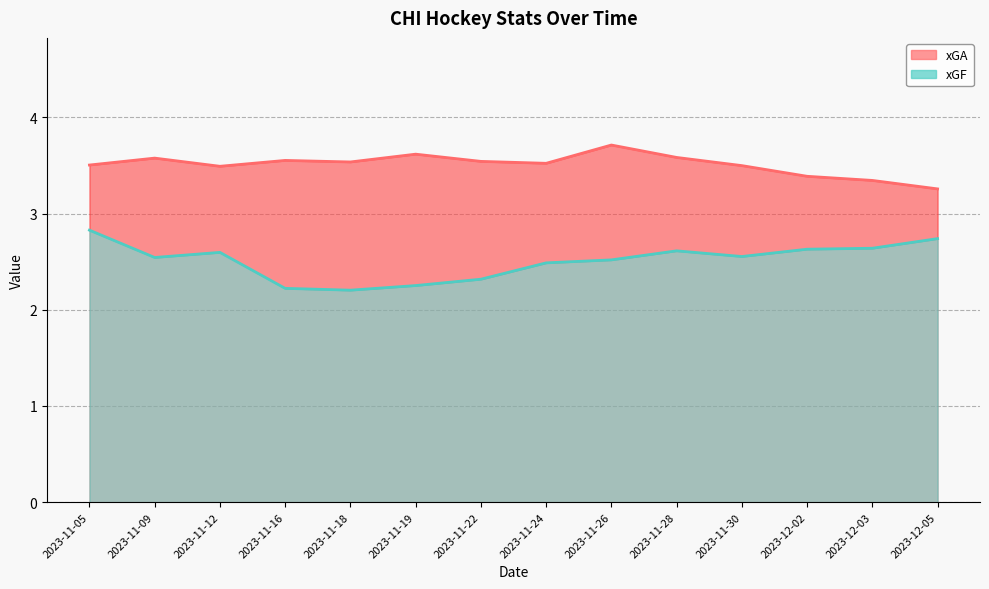

At how many categories does at least one series exceed 3?

14